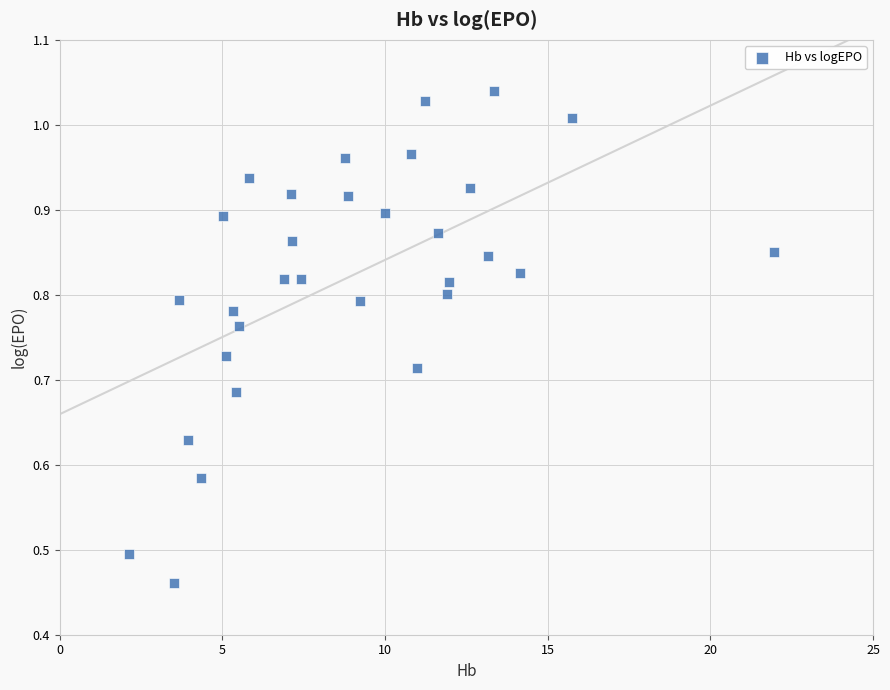

What is the range of X values (max minus min)?

19.8